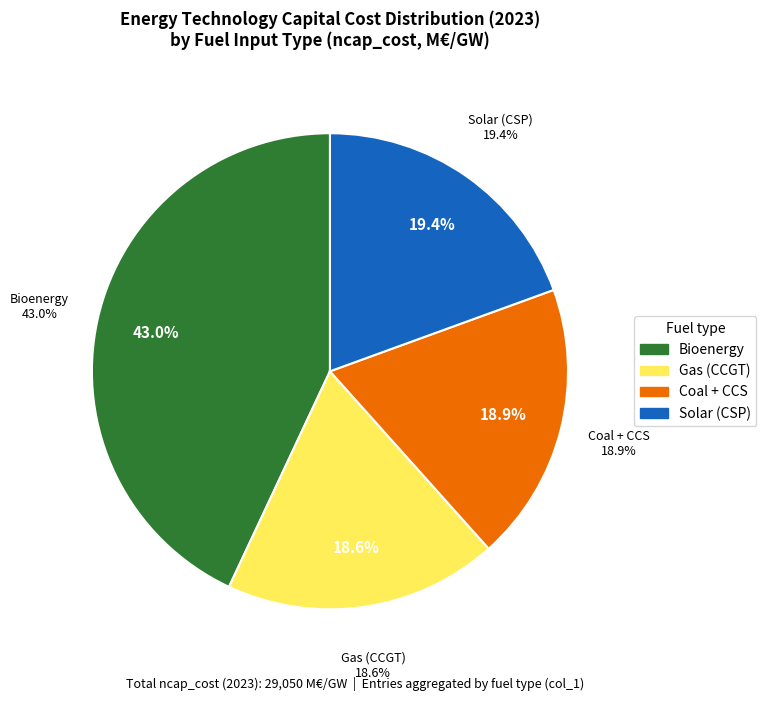

What is the largest slice in the pie chart?

bioenergy